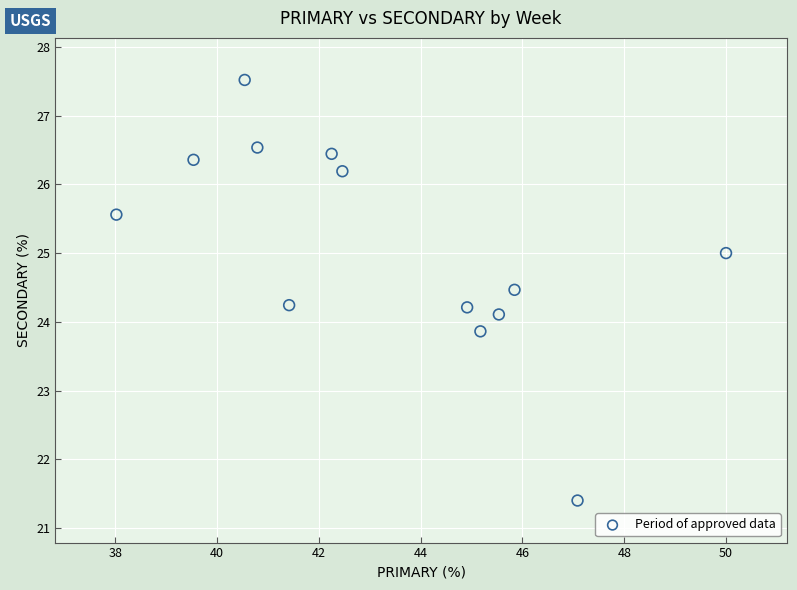

What is the range of Y values (max minus min)?

6.1